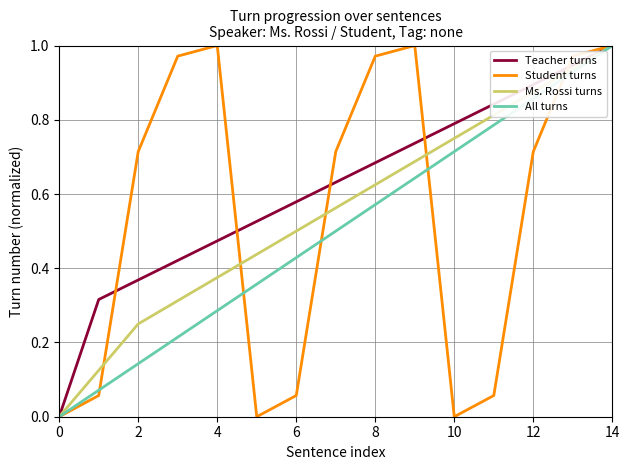

Which series has the largest total across all categories?

Teacher turns